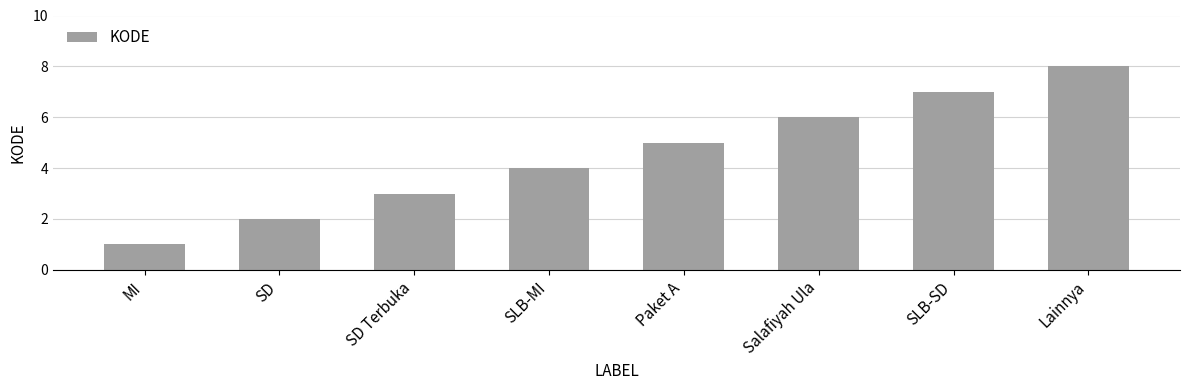

What is the label of the 4th bar from the left?

SLB-MI